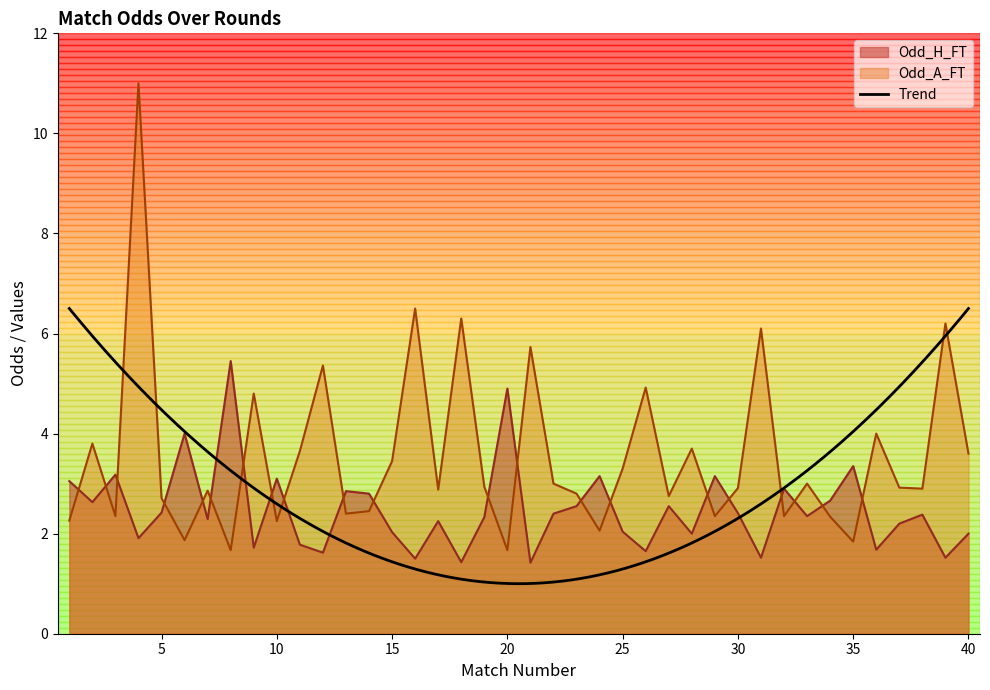

The value of Odd_H_FT at 2 is 2.6. True or false?

True